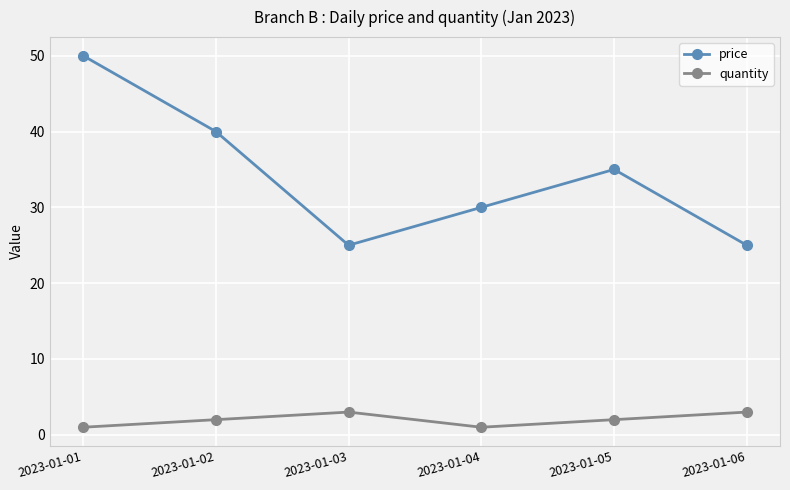

Reading left to right, extract all data points from this chart.

price: 2023-01-01=50	2023-01-02=40	2023-01-03=25	2023-01-04=30	2023-01-05=35	2023-01-06=25
quantity: 2023-01-01=1	2023-01-02=2	2023-01-03=3	2023-01-04=1	2023-01-05=2	2023-01-06=3